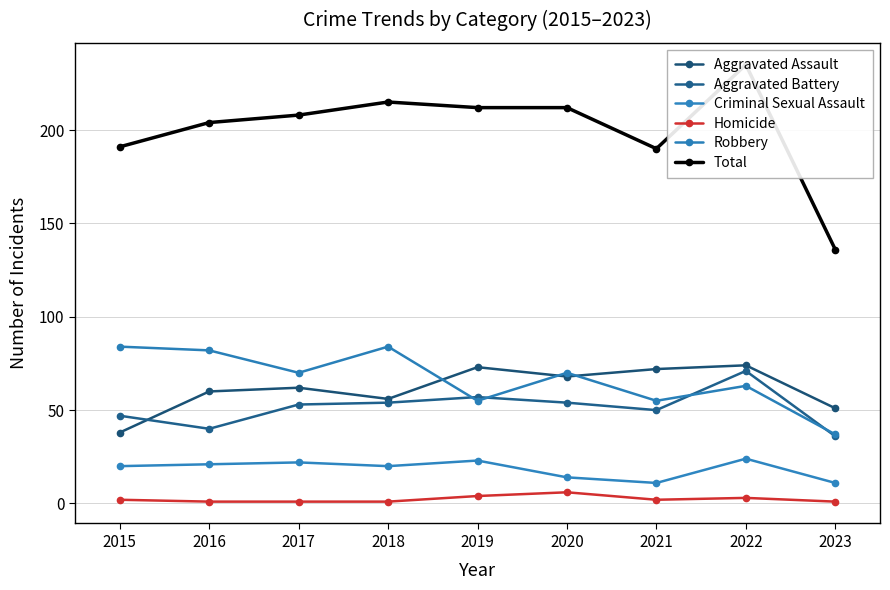

At 2020, list the series in order from smallest to largest.

Homicide, Criminal Sexual Assault, Aggravated Battery, Aggravated Assault, Robbery, Total